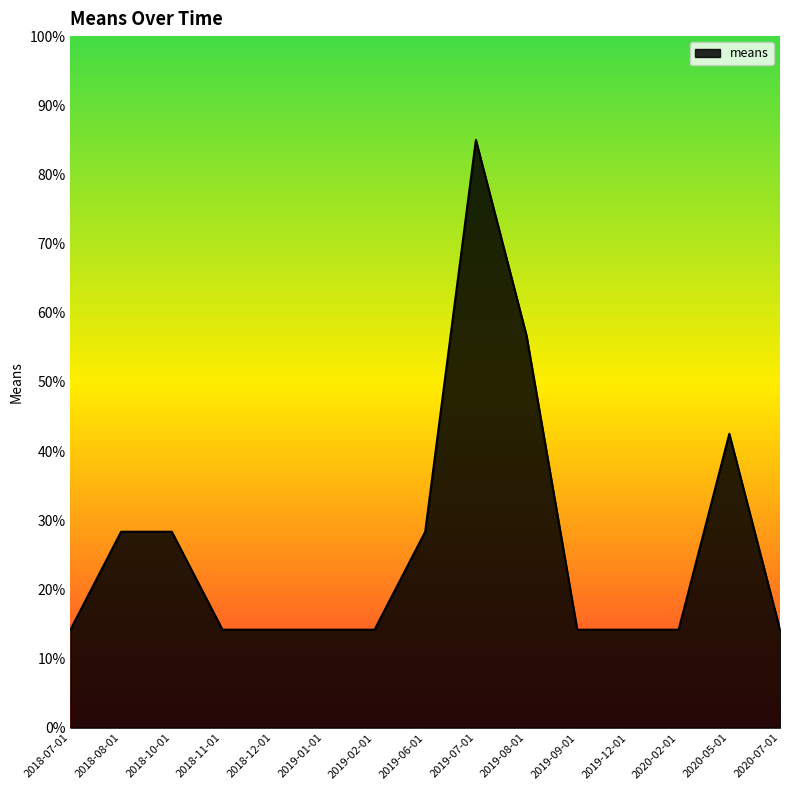

What is the change in value from 2018-08-01 to 2018-12-01?

-14.2